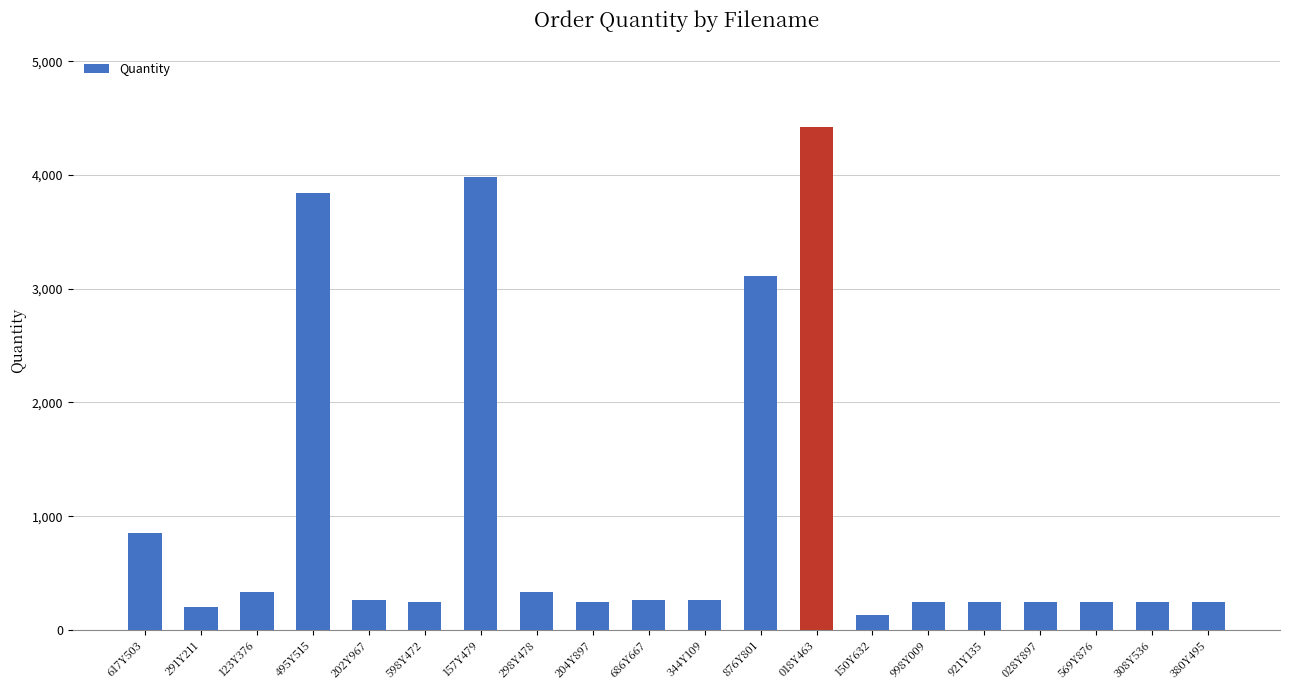

What is the maximum value shown in the chart?

4422